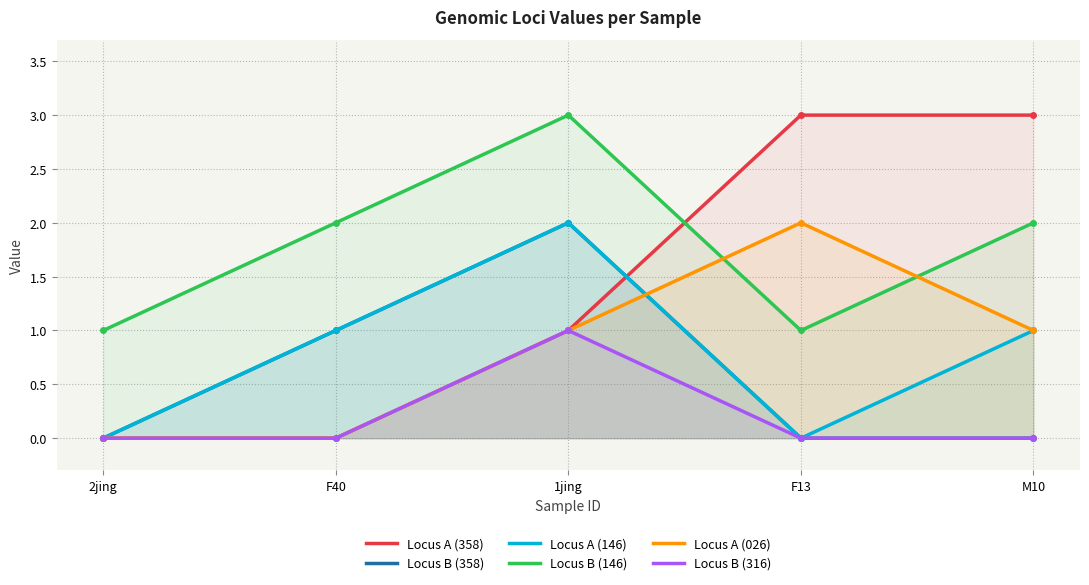

Reading left to right, what are all the values shown in this chart?

CI01000358_823812_824034.A: 2jing=0	F40=0	1jing=1	F13=3	M10=3
CI01000358_823812_824034.B: 2jing=0	F40=1	1jing=2	F13=0	M10=0
CI01000146_2140821_2141020.A: 2jing=0	F40=1	1jing=2	F13=0	M10=1
CI01000146_2140821_2141020.B: 2jing=1	F40=2	1jing=3	F13=1	M10=2
CI01000026_3732966_3733034.A: 2jing=0	F40=0	1jing=1	F13=2	M10=1
CI01000316_458566_458589.B: 2jing=0	F40=0	1jing=1	F13=0	M10=0